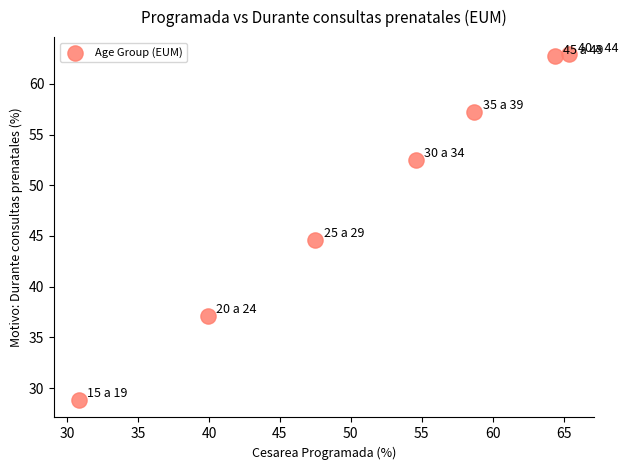

What Y value in the scatter plot is closest to 45?

44.6